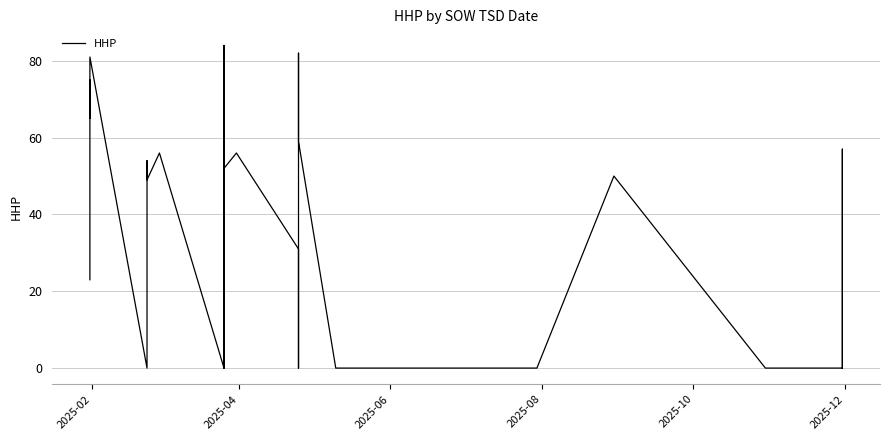

Which category has the lowest value across all series?

2025-12